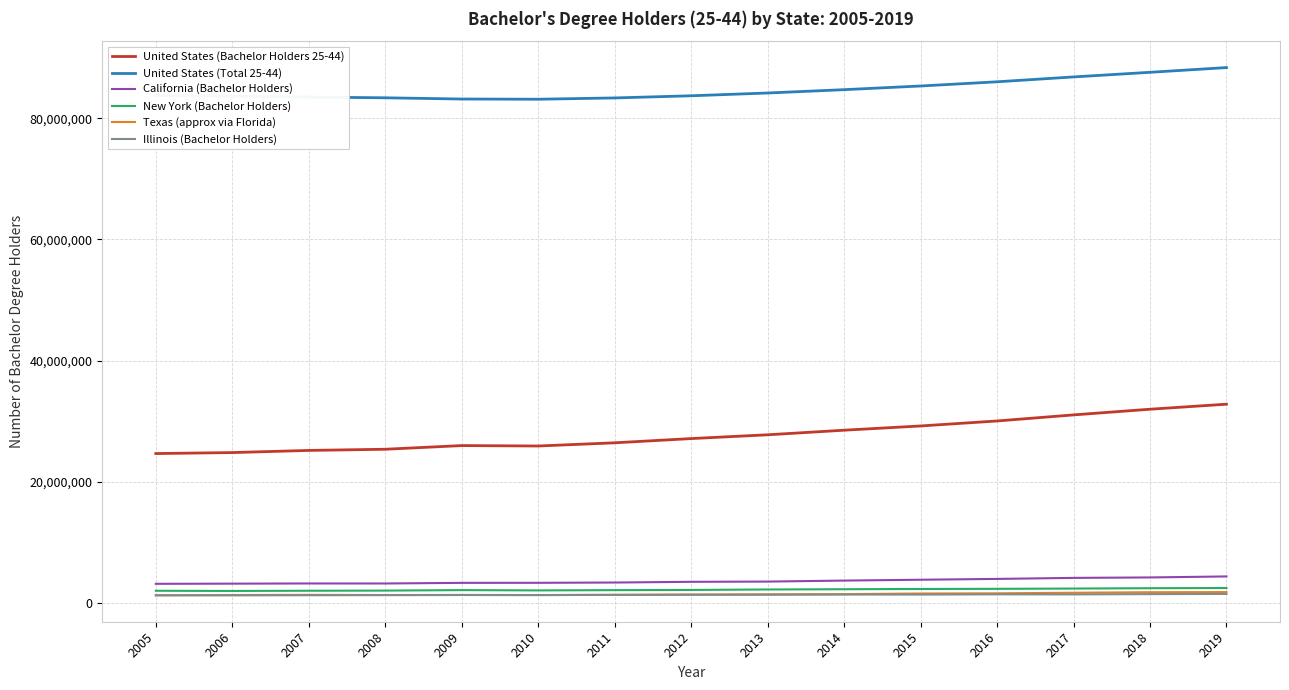

Which series has the largest range (max minus min)?

United States (Bachelor Holders 25-44)